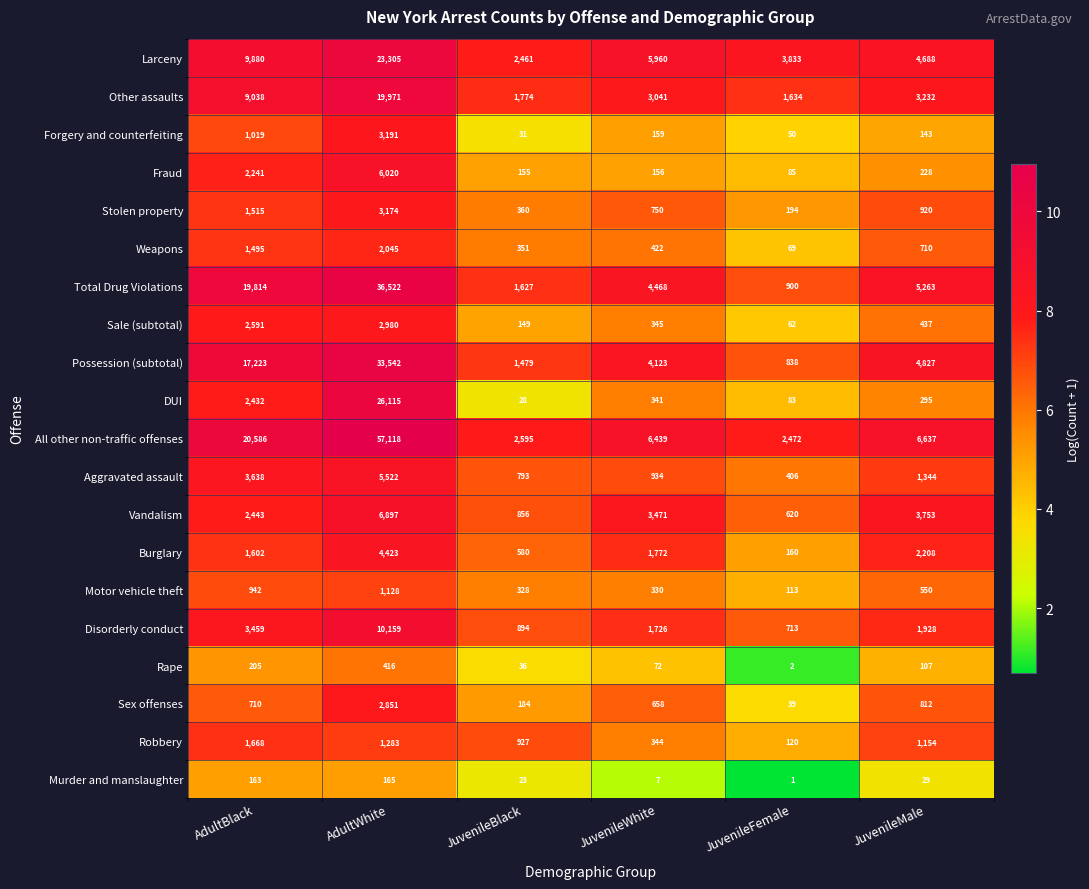

What is the spread (max minus min) of values at AdultBlack?

20423